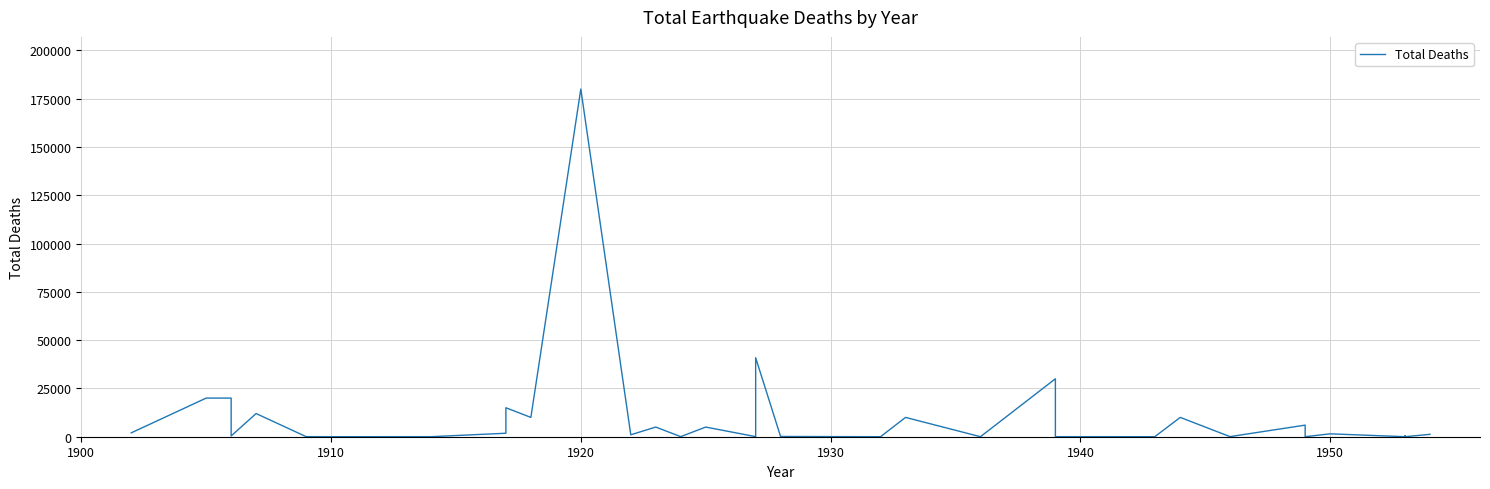

What is the difference between the maximum and minimum values?

179998